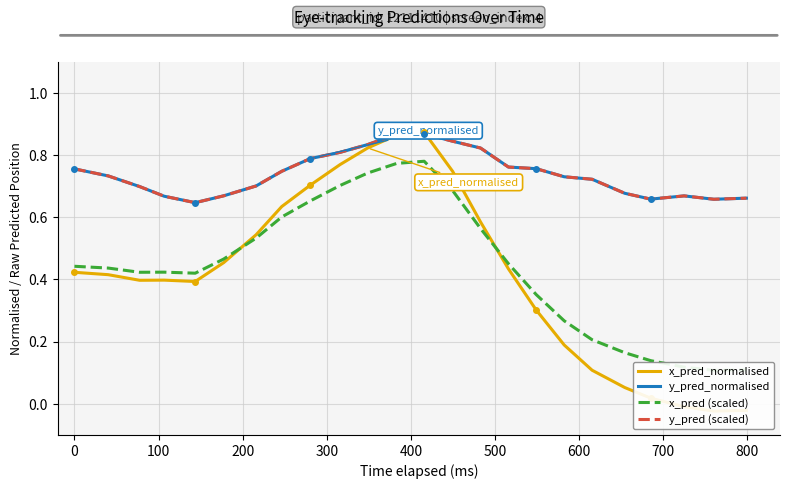

In x_pred_normalised, how many points are higher than both neighbors (excluding endpoints)?

2